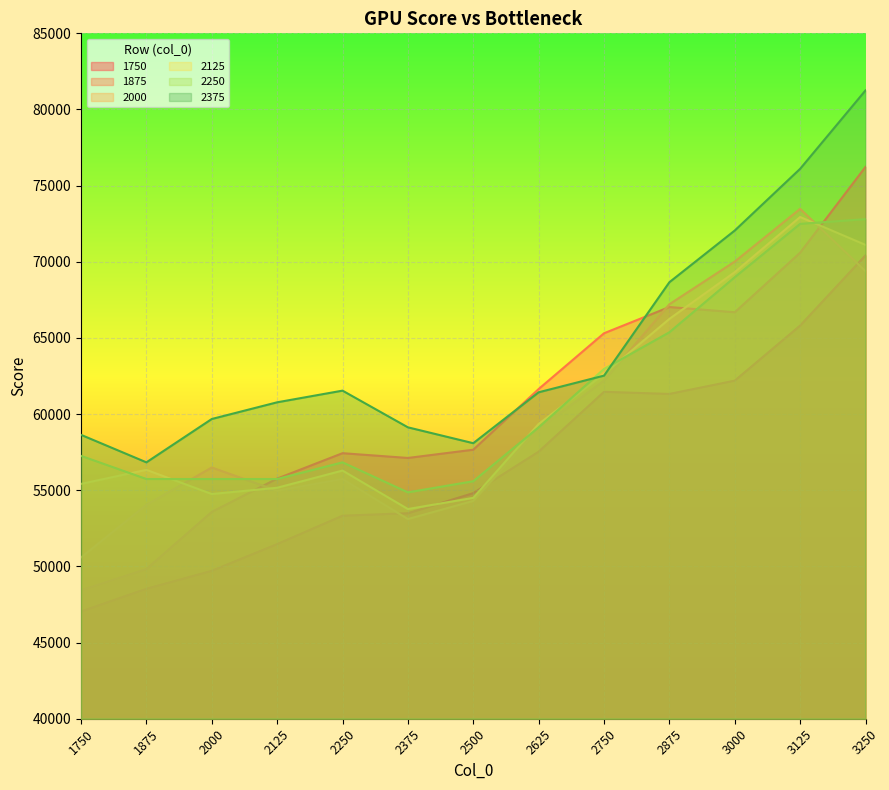

What is the sum of all 2000 values?

780560